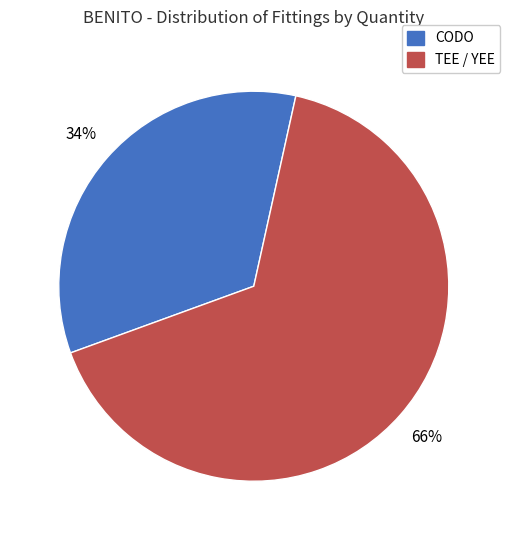

Is there a majority slice in this chart?

Yes